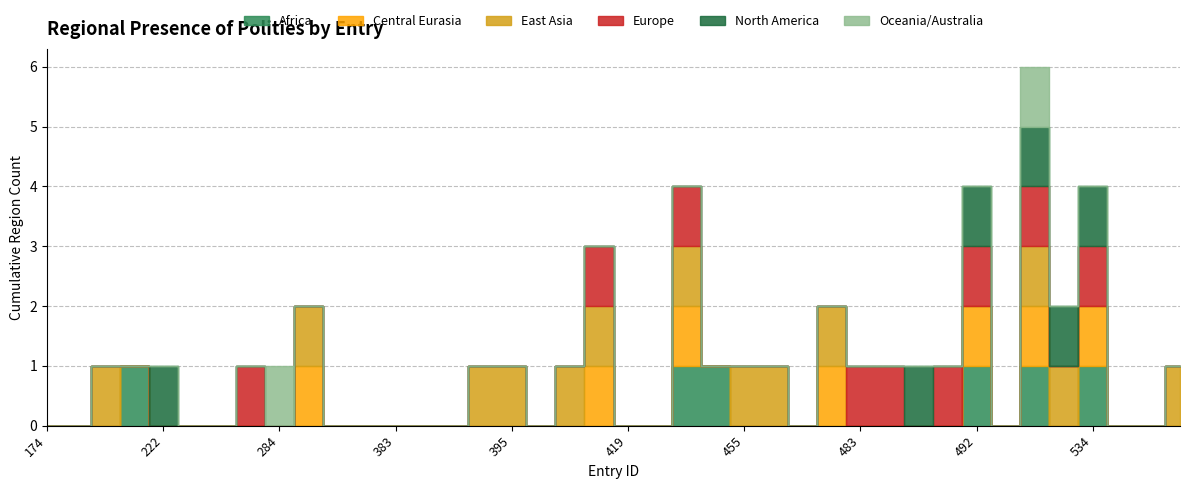

Count the Central Eurasia values in the range 0 to 1.

40